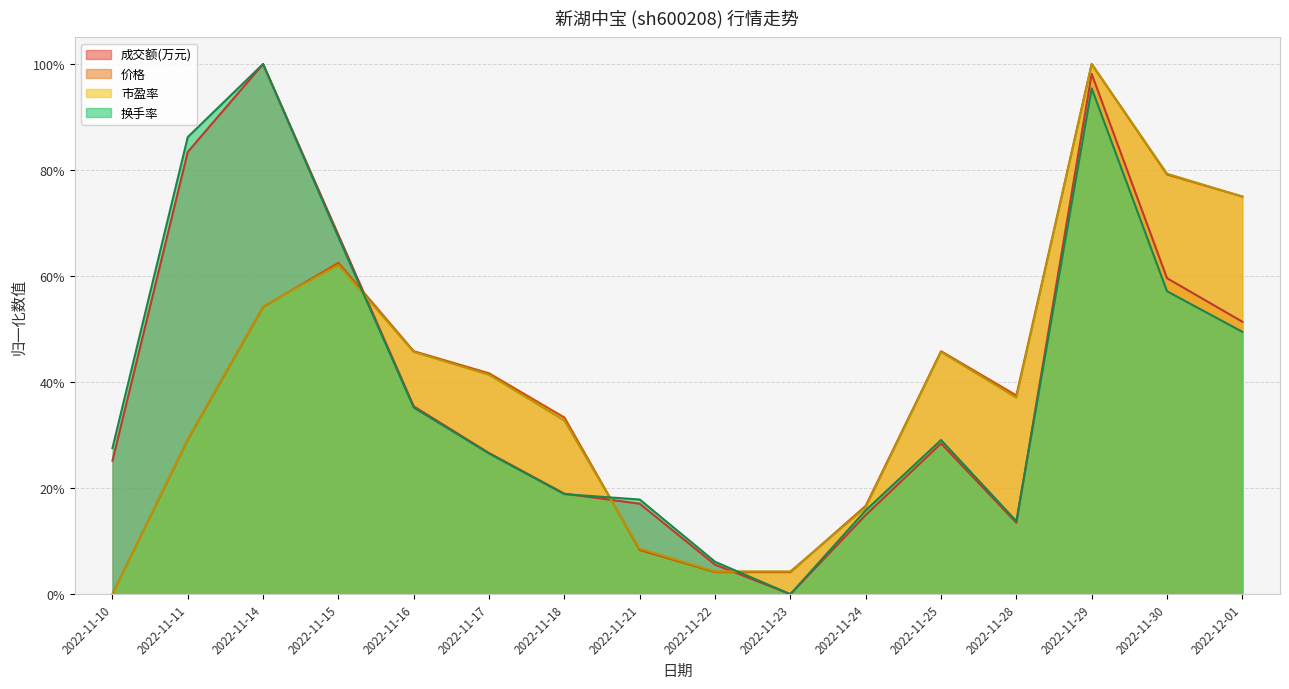

What position from the left is 2022-11-29?

14